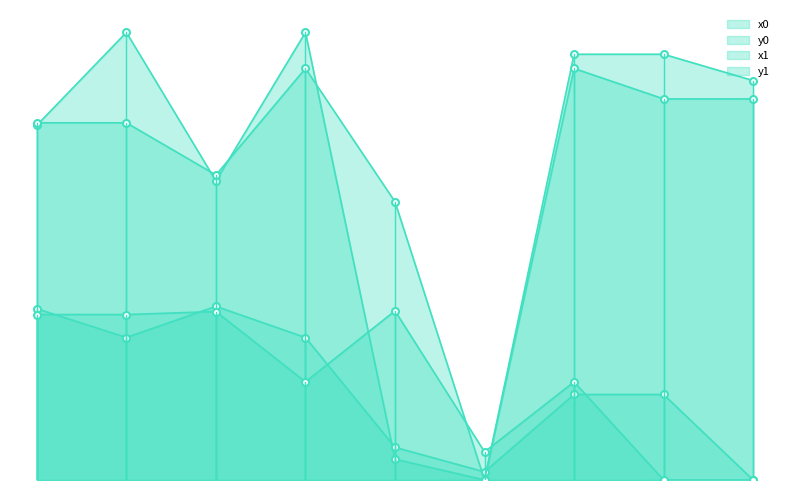

What is the sum of all x1 values?

2205.8